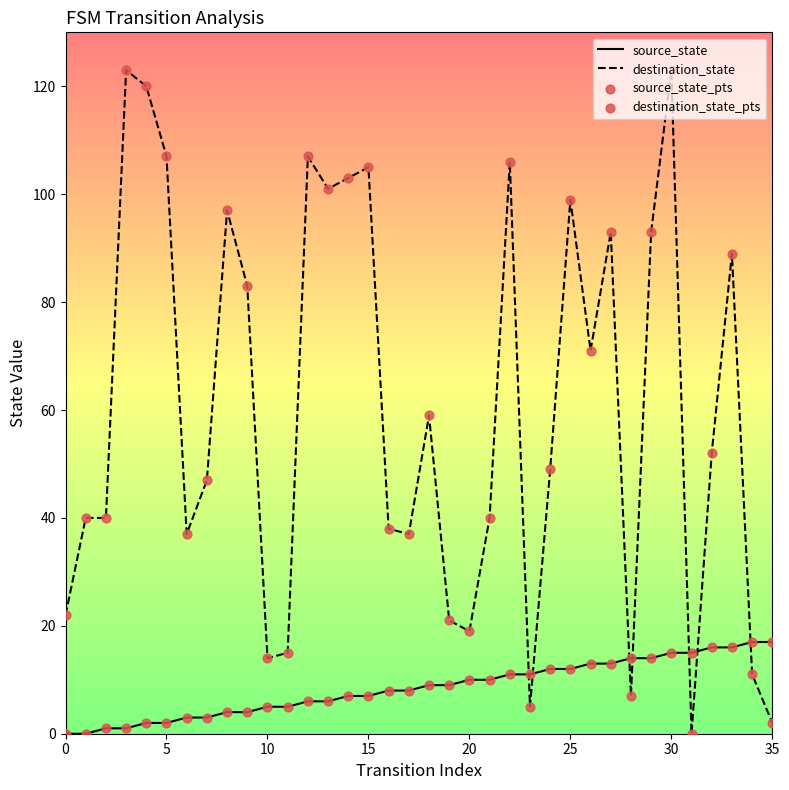

Which series has the widest spread of values?

destination_state